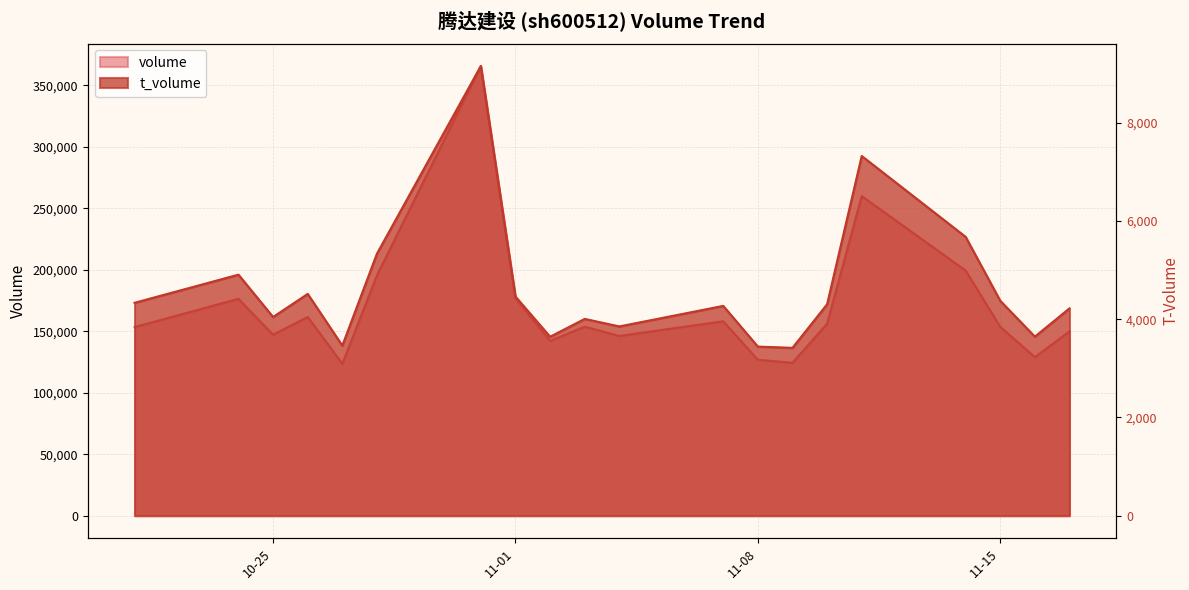

Rank the series by their average value, from lowest to highest.

t_volume, volume